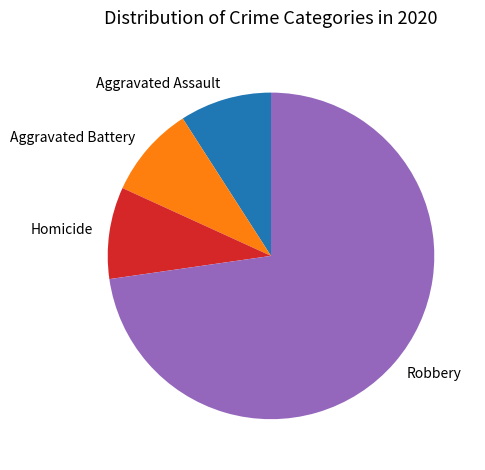

The Aggravated Battery slice represents 9% of the pie. True or false?

True